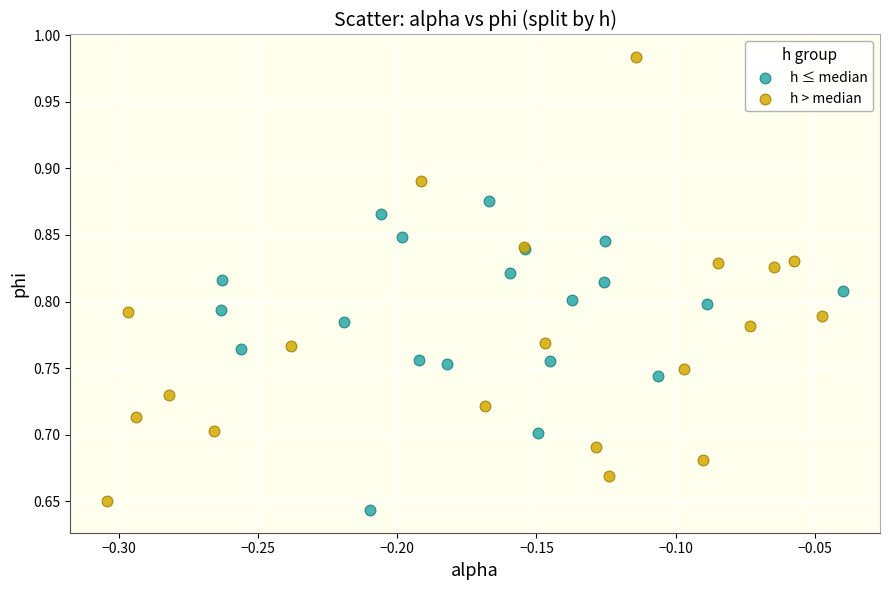

What are all the series names shown in the legend?

h ≤ median, h > median